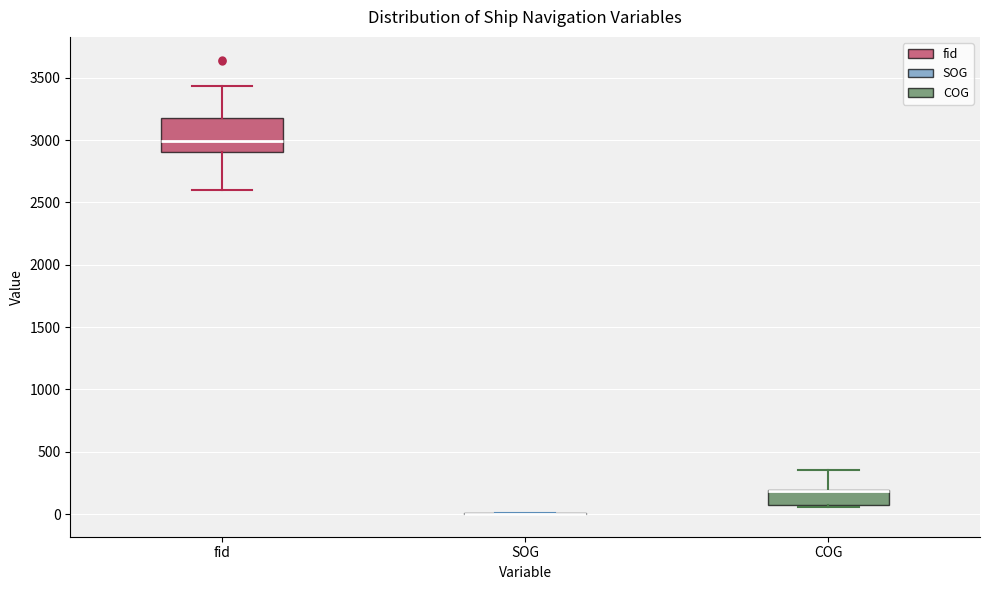

Reading left to right, transcribe this box plot: for each box, give where its median line is, the range the box spans, and where its two whiskers end, as read against the y-axis. The values are not printed on the chart, so give them approximately, as read against the axis.

fid: median 3000, box 2900 to 3200, whiskers 2600 to 3450
SOG: box collapsed to a line at 0, whiskers 0 to 0
COG: median 200 (drawn on the box's upper edge), box 100 to 200, whiskers 50 to 350